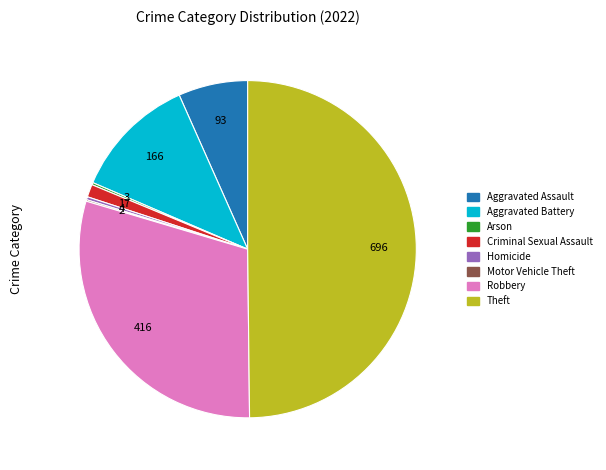

What is the largest slice in the pie chart?

Theft